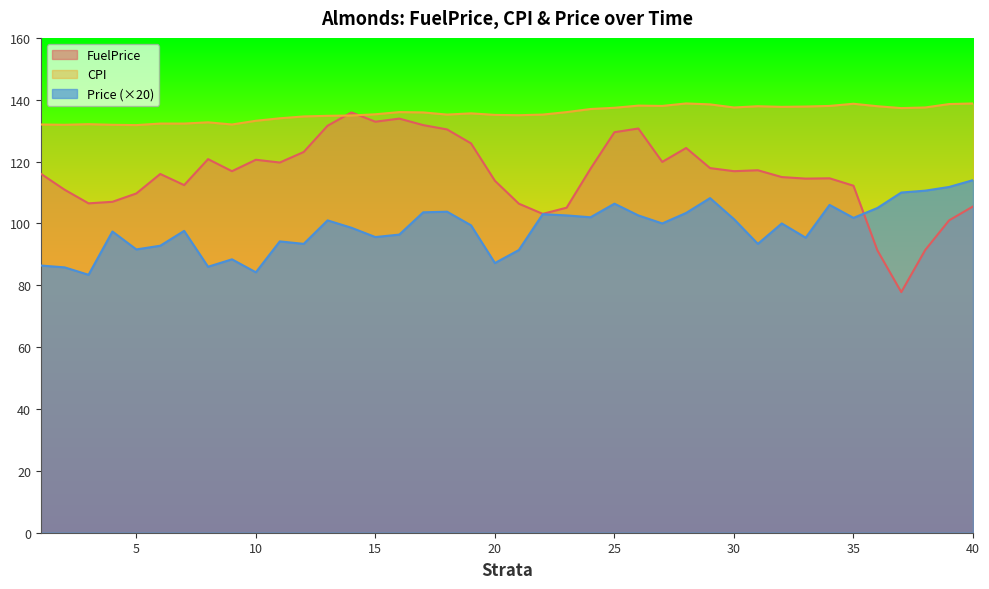

List the series in order of their overall mean, highest first.

CPI, FuelPrice, Price (×20)